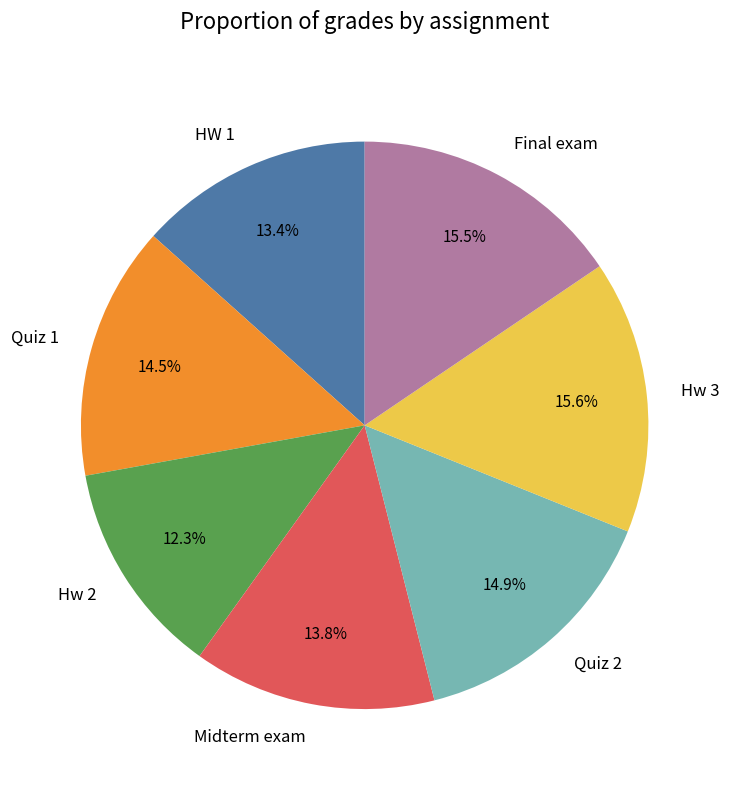

True or false: Quiz 2 accounts for 6% of the total.

False